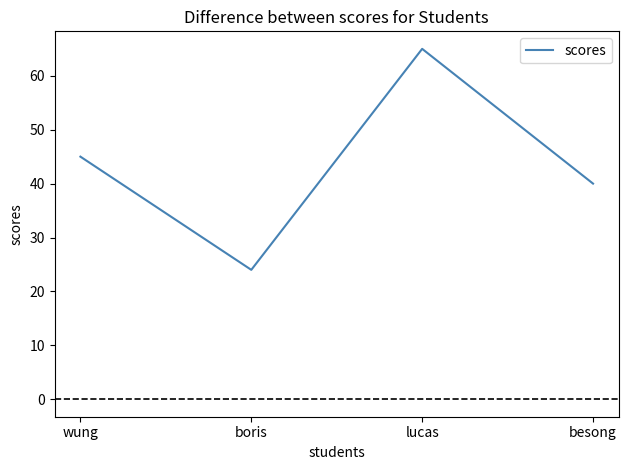

Reading left to right, transcribe all the data shown in this chart.

wung=45	boris=24	lucas=65	besong=40